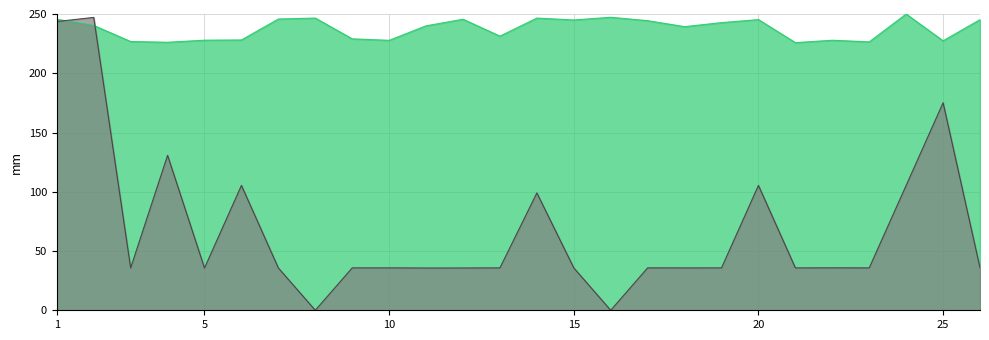

What is the highest value of the Mobile No series?

250.0